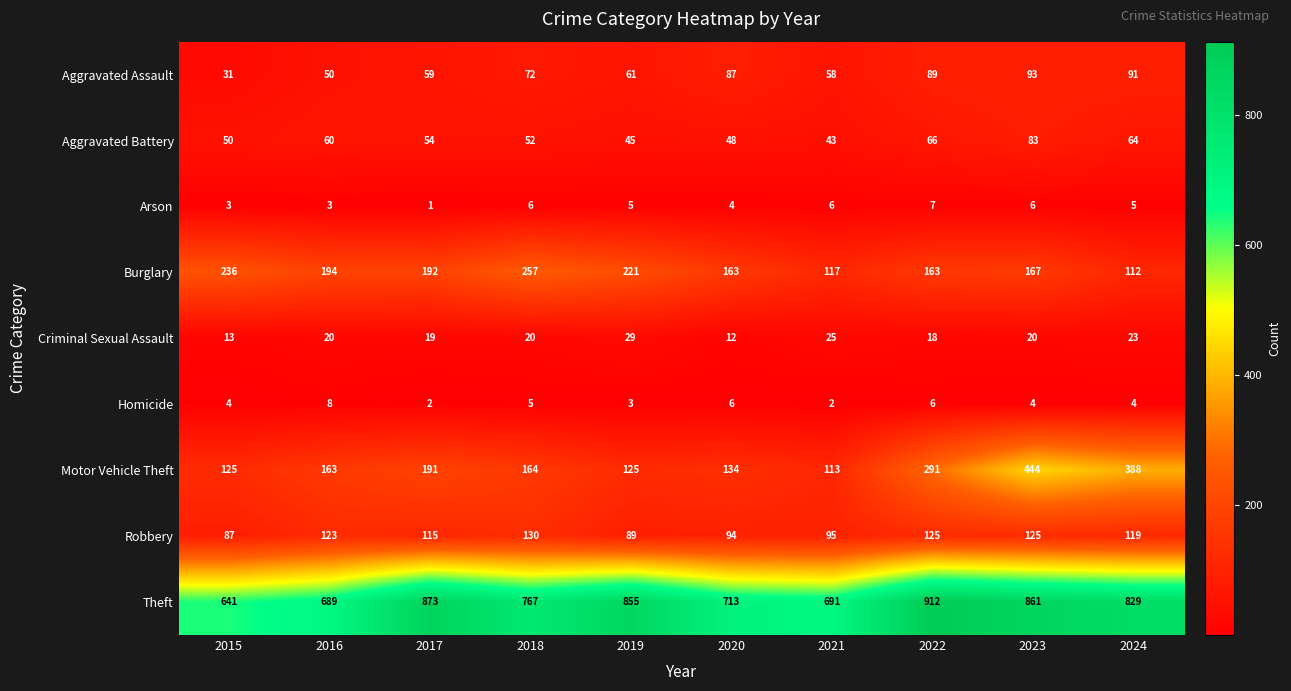

Which category has the lowest value across all series?

2017